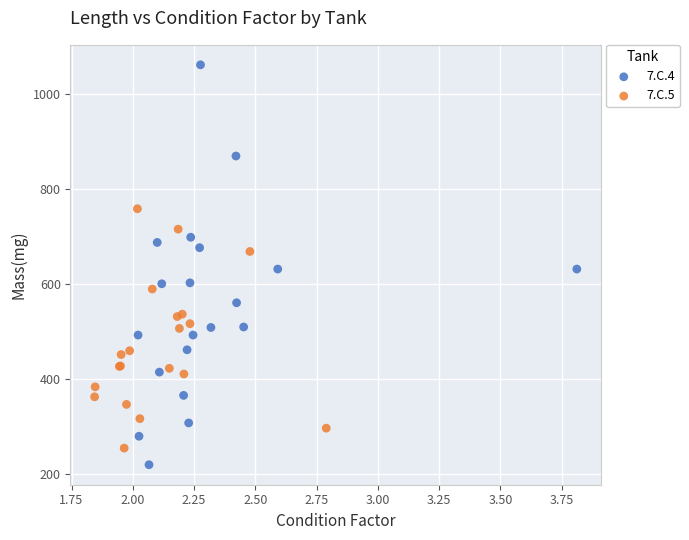

Which series contains the highest Y value?

7.C.4